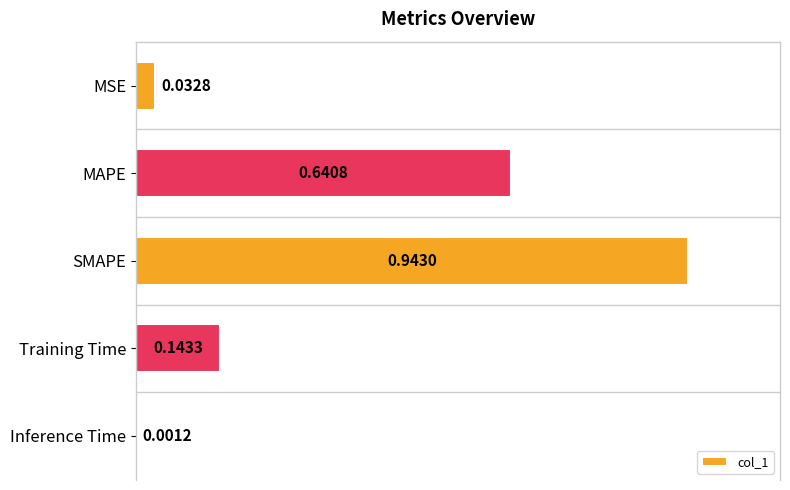

At which label is the value closest to 0?

Inference Time